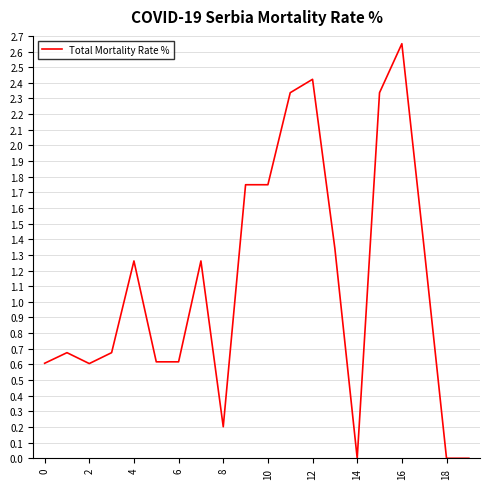

Is this an area chart (filled region under the line)?

No